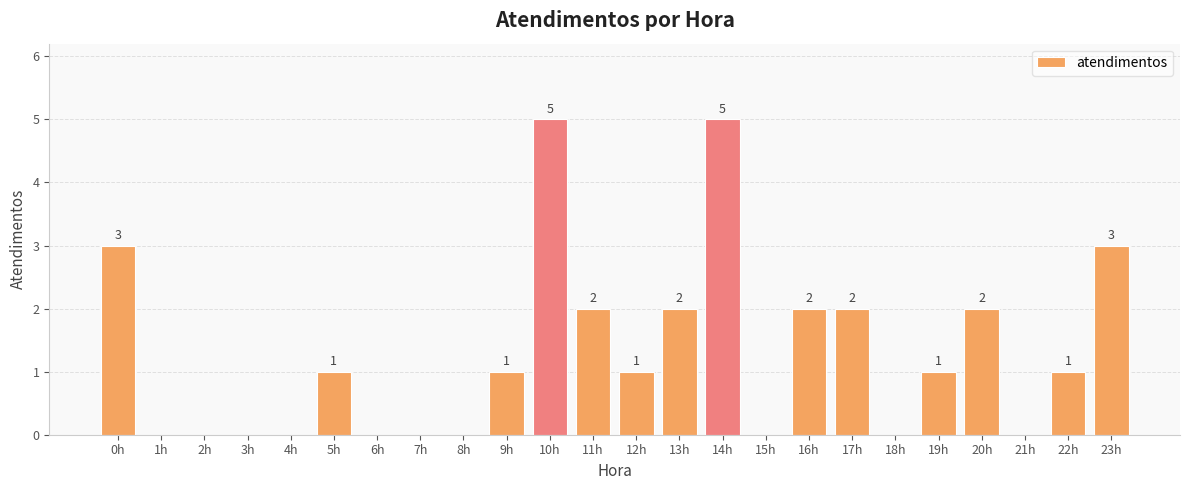

Where does the data first go above 1?

0h